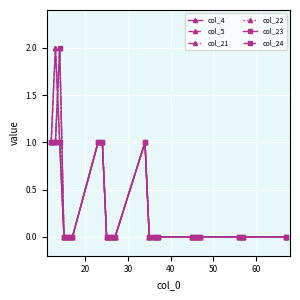

Which series has the largest total across all categories?

col_4